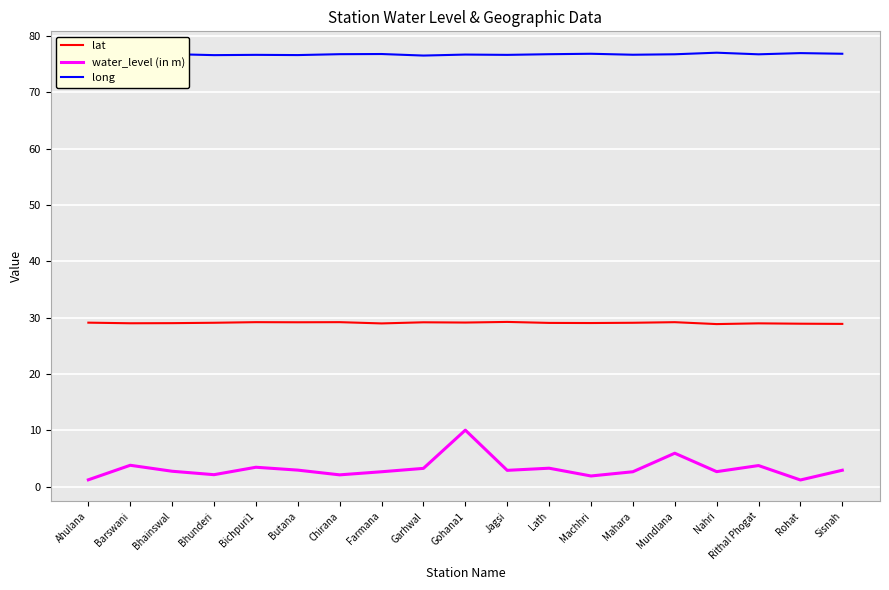

In water_level (in m), how many points are lower than both neighbors (excluding endpoints)?

6